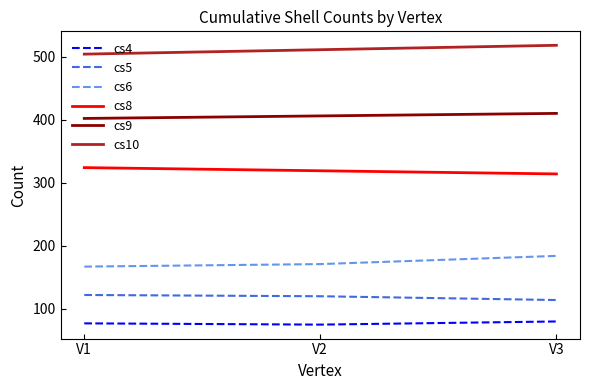

What is the highest value of the cs4 series?

80